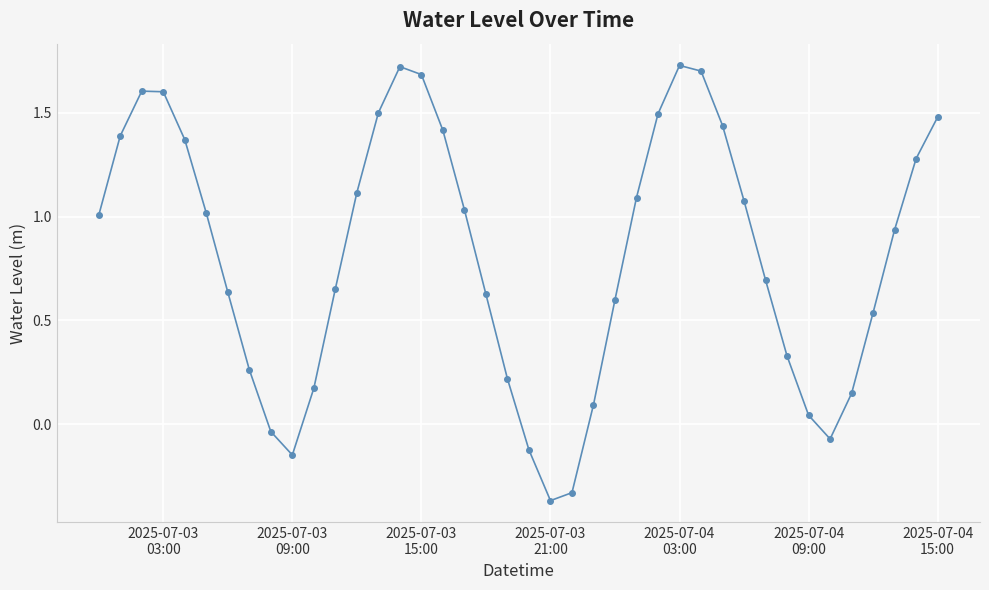

What is the sum of all values?

32.6